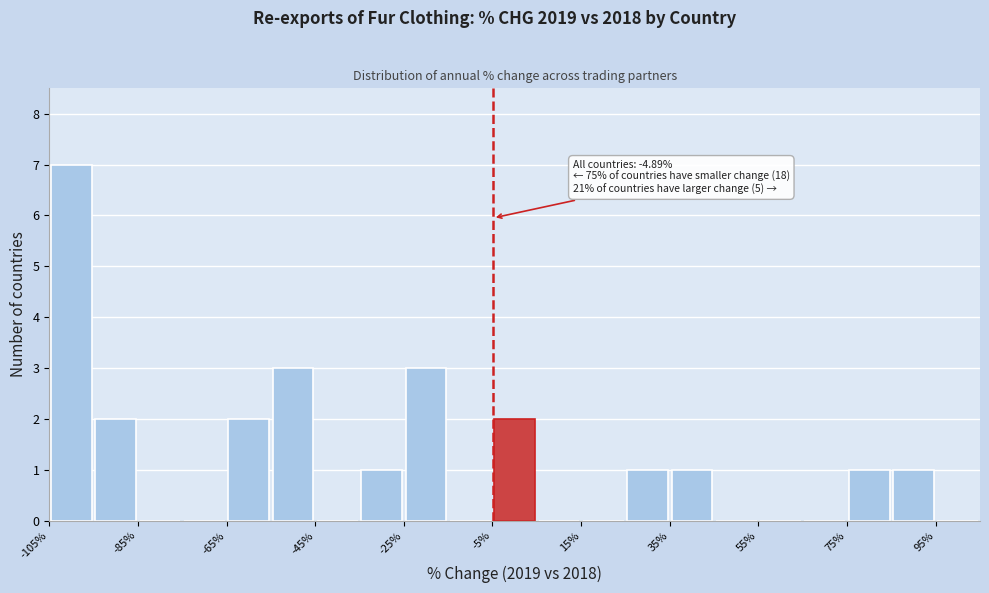

Over which range of the x-axis is the bar tallest?

-105 to -95